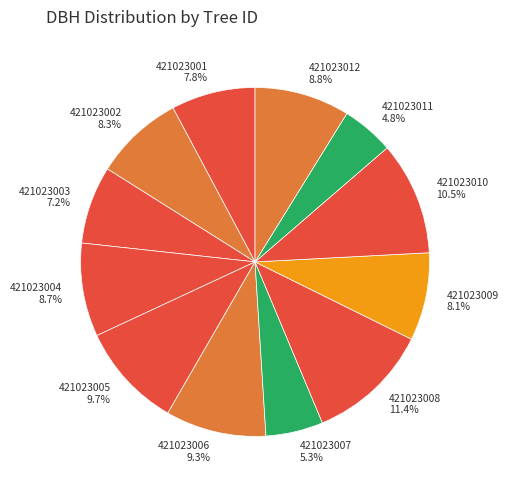

Which slice is the largest?

421023008